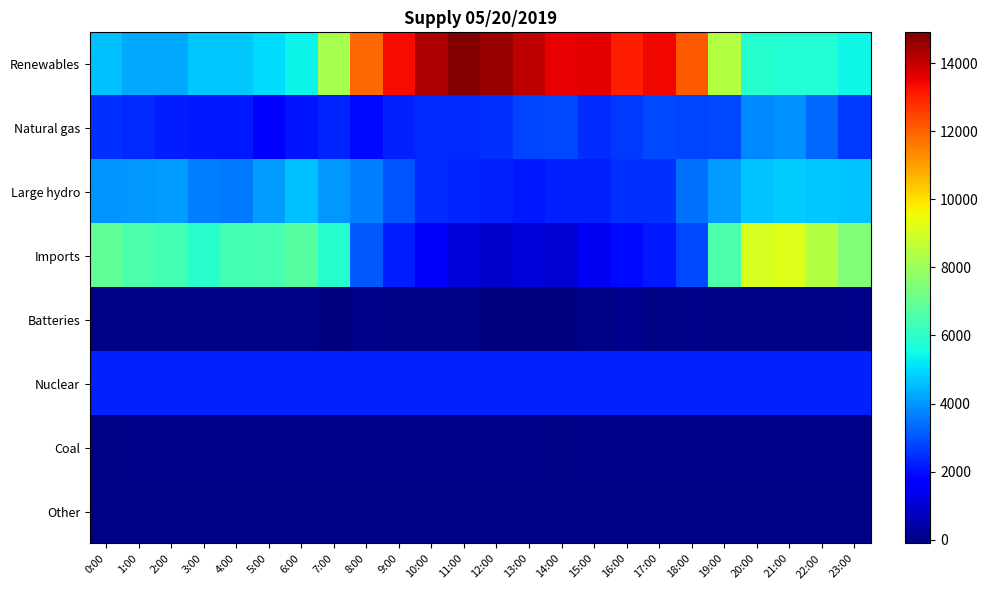

At 12:00, list the series in order from largest to smallest.

Renewables, Natural gas, Large hydro, Nuclear, Imports, Coal, Other, Batteries